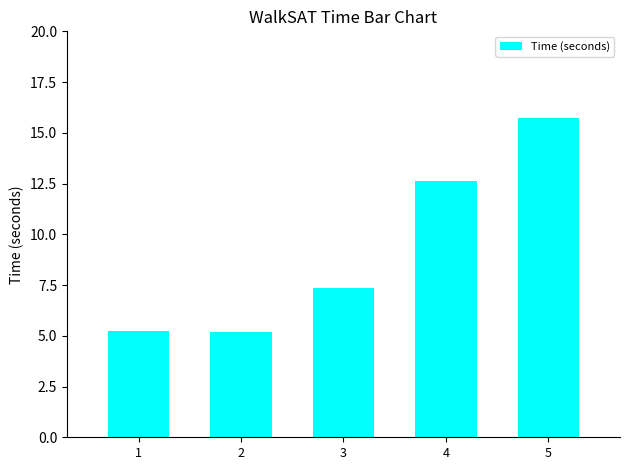

The value at 1 is 7.9. True or false?

False